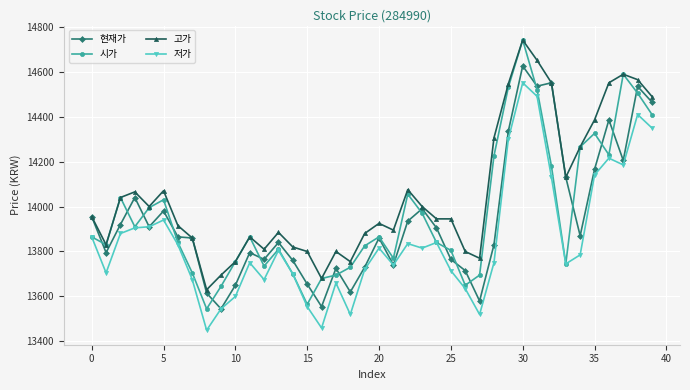

What is the sum of all 저가 values?

554113